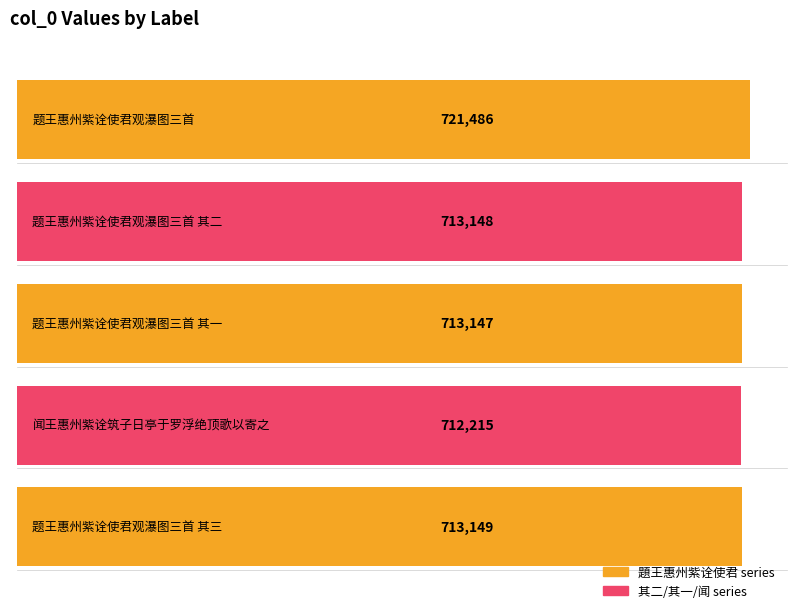

Reading right to left, transcribe all the data shown in this chart.

题王惠州紫诠使君观瀑图三首 其三=713149	闻王惠州紫诠筑子日亭于罗浮绝顶歌以寄之=712215	题王惠州紫诠使君观瀑图三首 其一=713147	题王惠州紫诠使君观瀑图三首 其二=713148	题王惠州紫诠使君观瀑图三首=721486